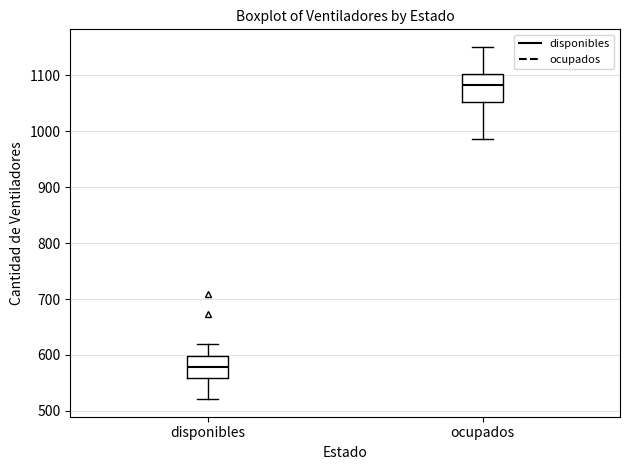

Reading left to right, transcribe this box plot: for each box, give where its median line is, the range the box spans, and where its two whiskers end, as read against the y-axis. The values are not printed on the chart, so give them approximately, as read against the axis.

disponibles: median 580, box 560 to 600, whiskers 520 to 620
ocupados: median 1080, box 1050 to 1100, whiskers 990 to 1150